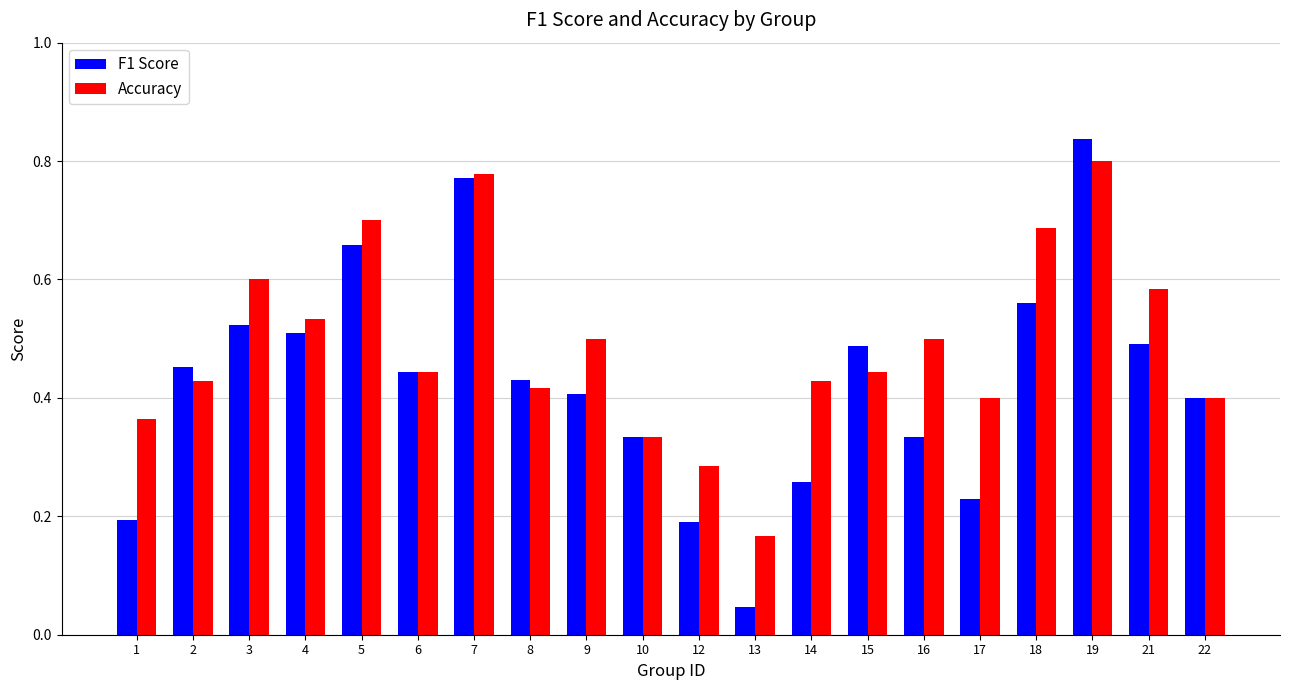

What is the sum of all F1 Score values?

8.6